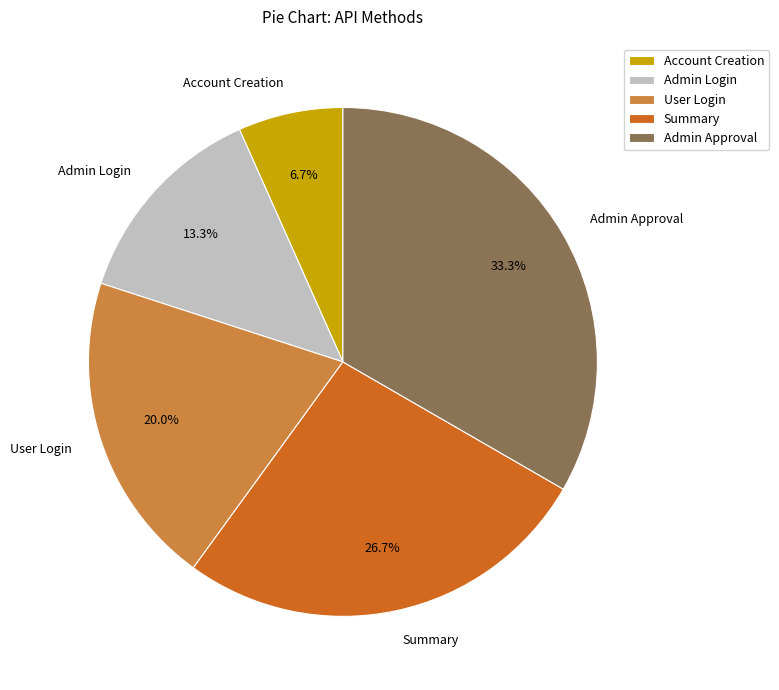

Which has a higher value, Admin Approval or Account Creation?

Admin Approval